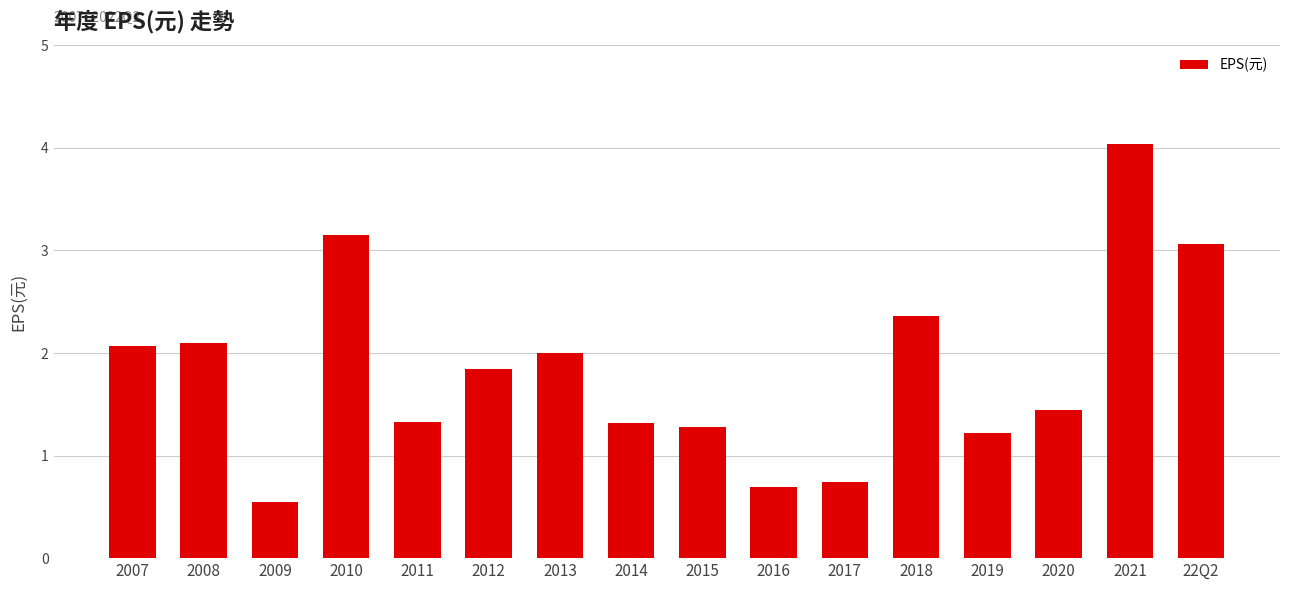

What value does the data have at 2018?

2.4